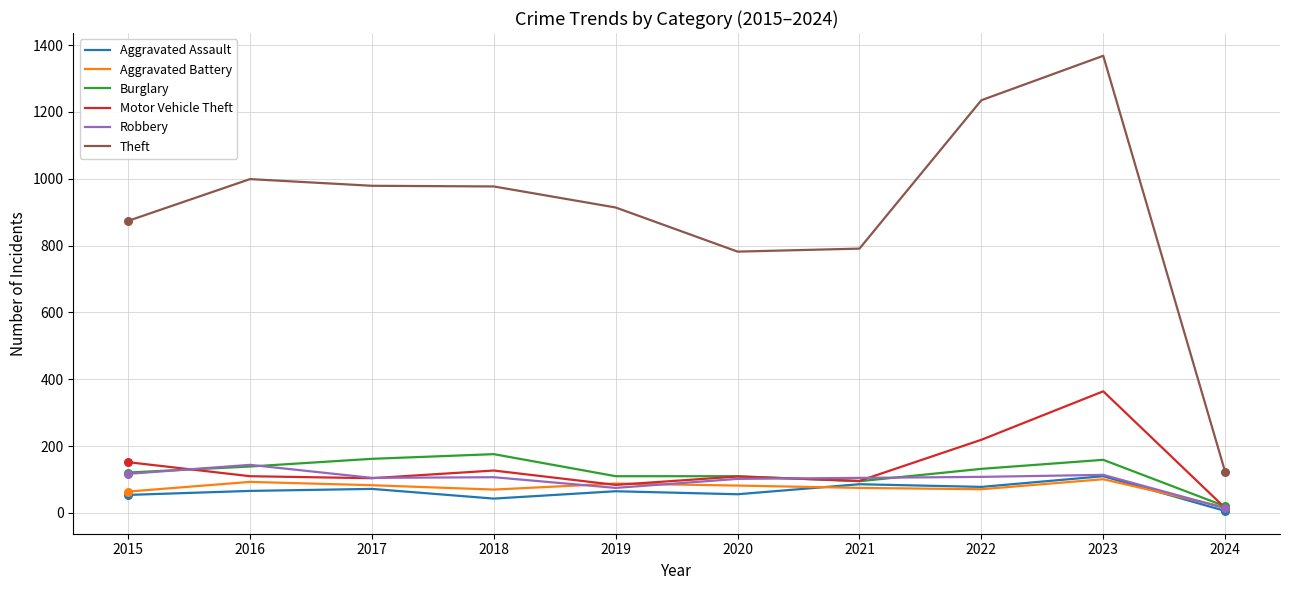

Which series has the largest range (max minus min)?

Theft